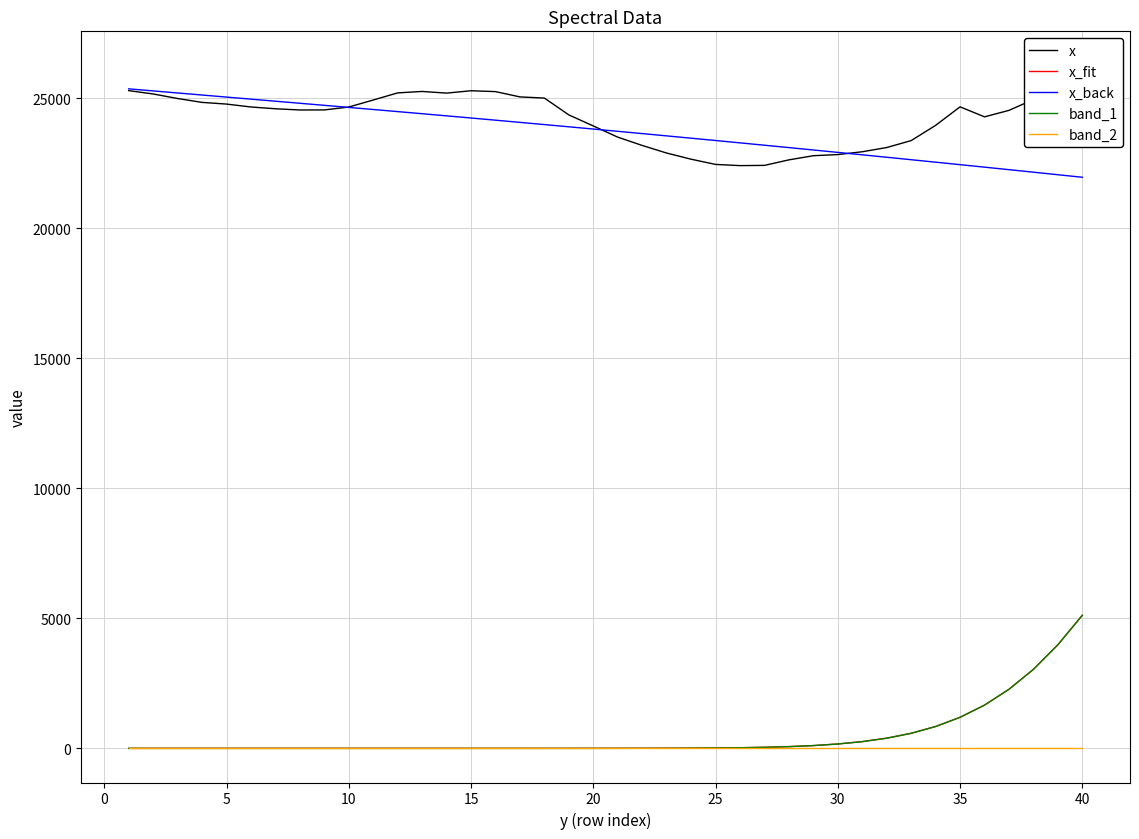

Which series has the widest spread of values?

x_fit